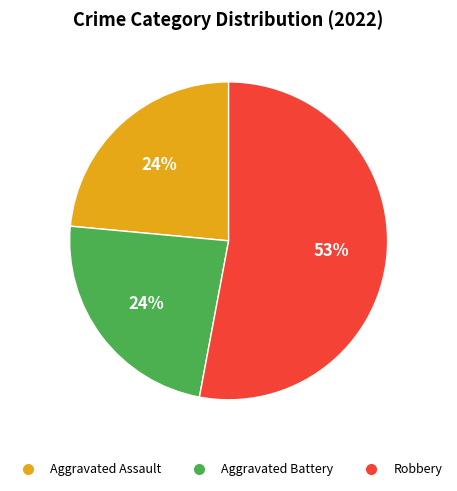

Is there any slice that represents more than half of the pie?

Yes